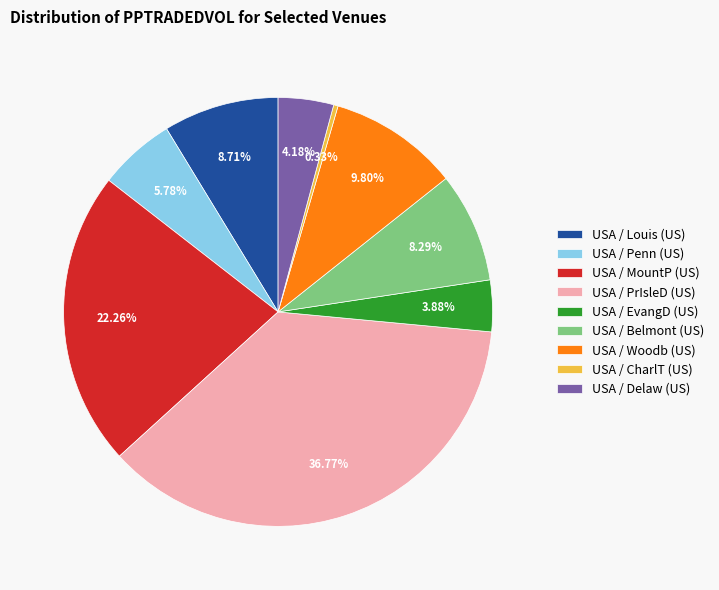

To the nearest percent, what is the average slice percentage?

11%